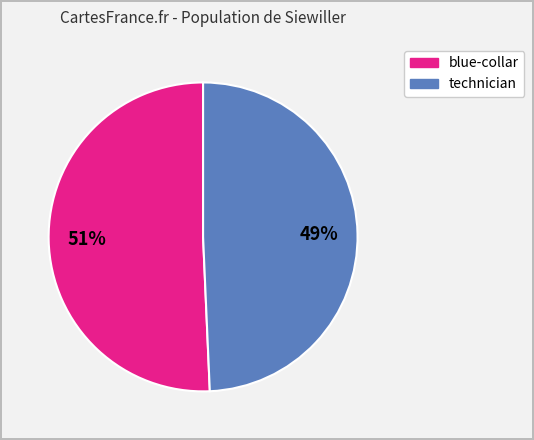

Does any single category account for the majority?

Yes